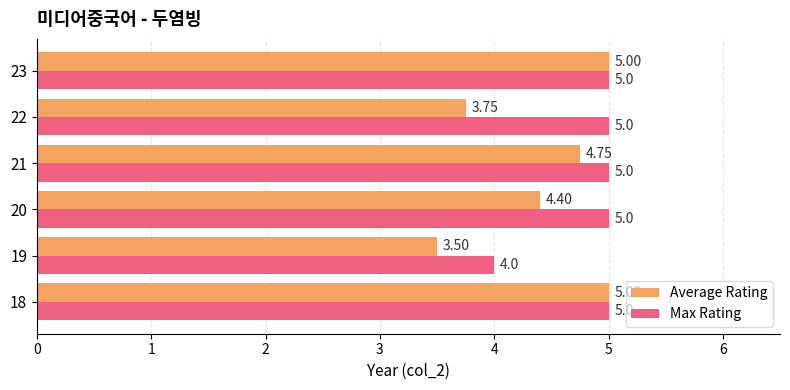

List the series in order of their overall mean, lowest first.

Average Rating, Max Rating